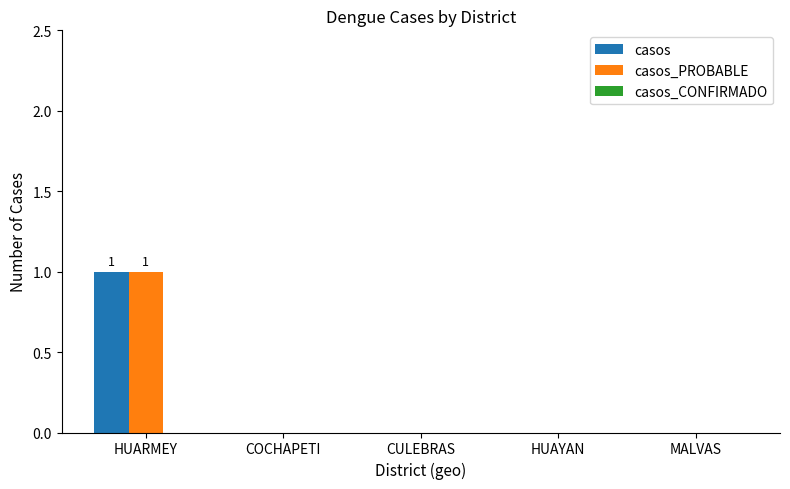

True or false: casos_PROBABLE has a value of 0 at COCHAPETI.

True